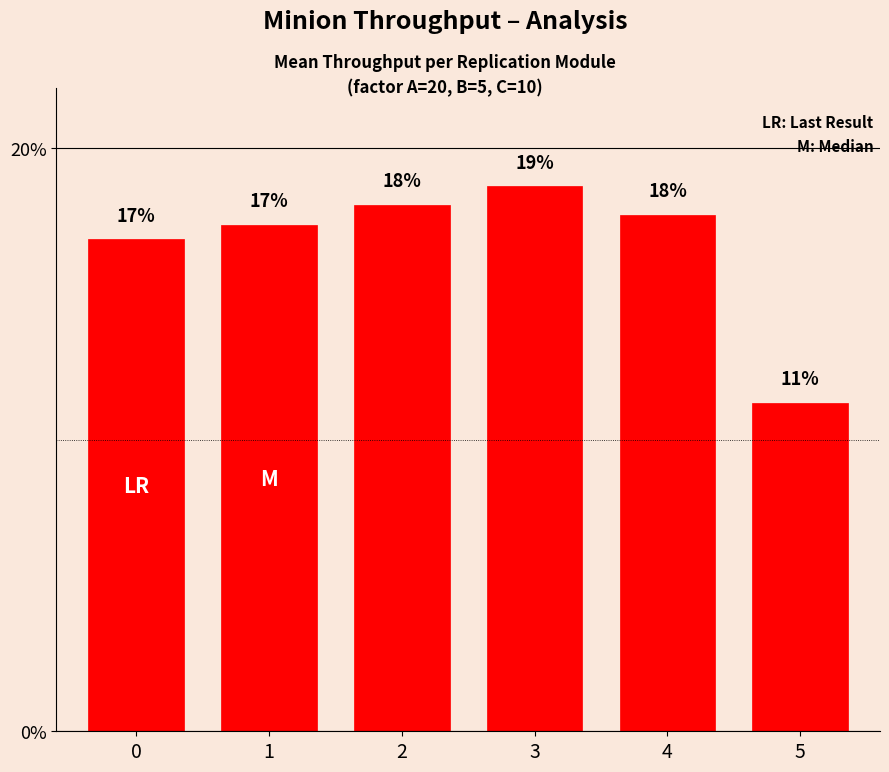

At which label is the value closest to 14?

5